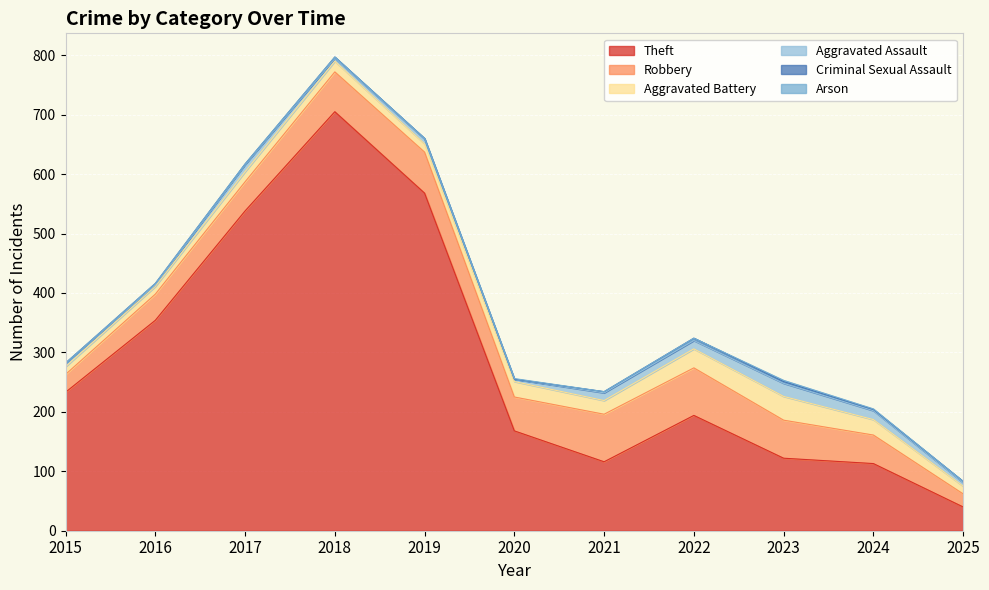

Where is the first local maximum for Robbery?

2019